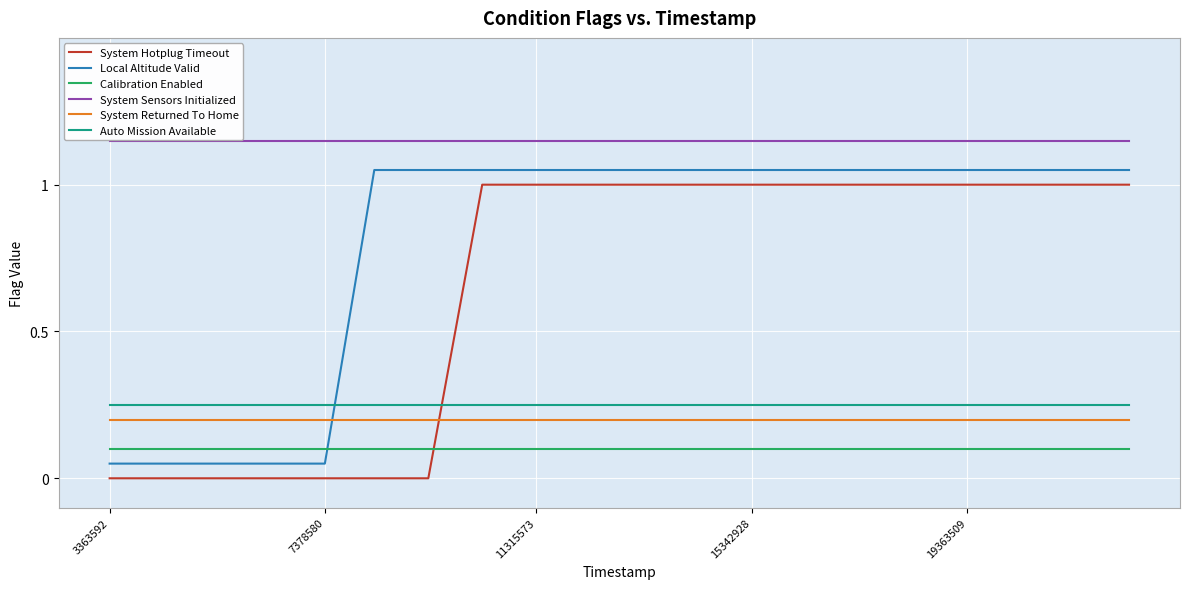

Which series has the largest total across all categories?

System Sensors Initialized